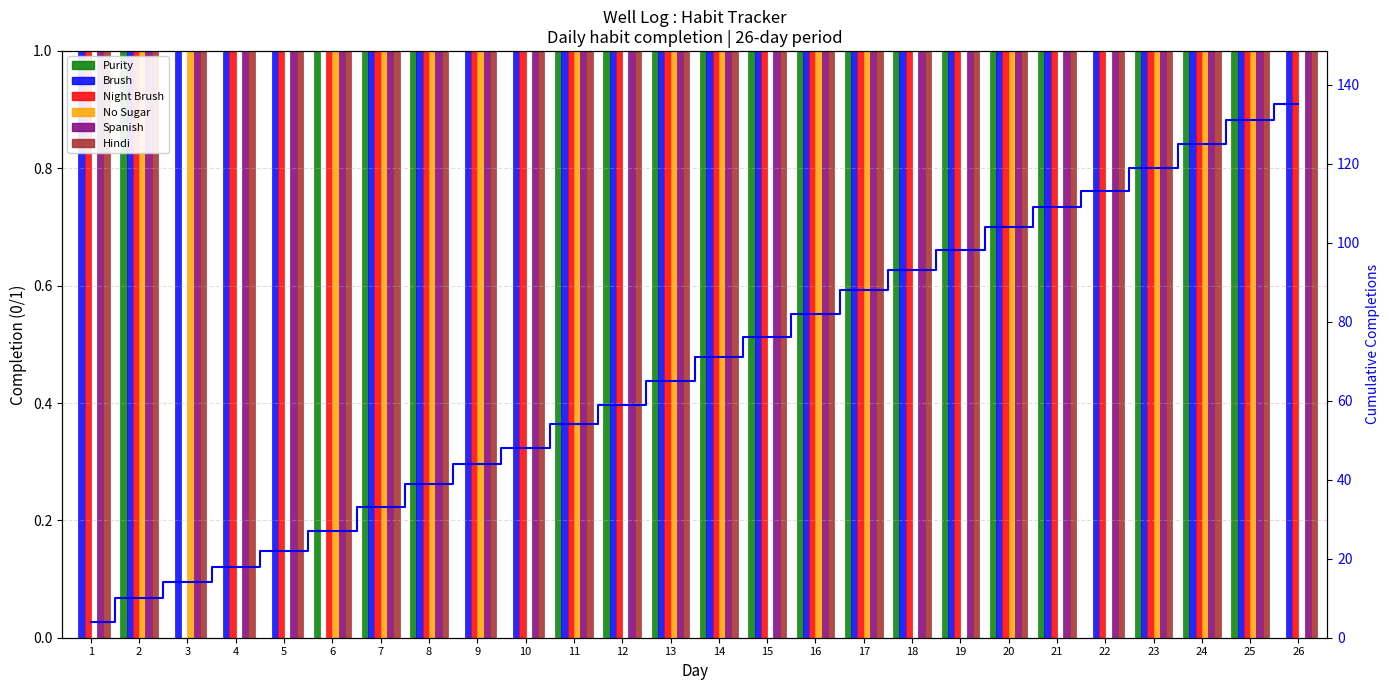

Which series changed the most between 14 and 19?

No Sugar